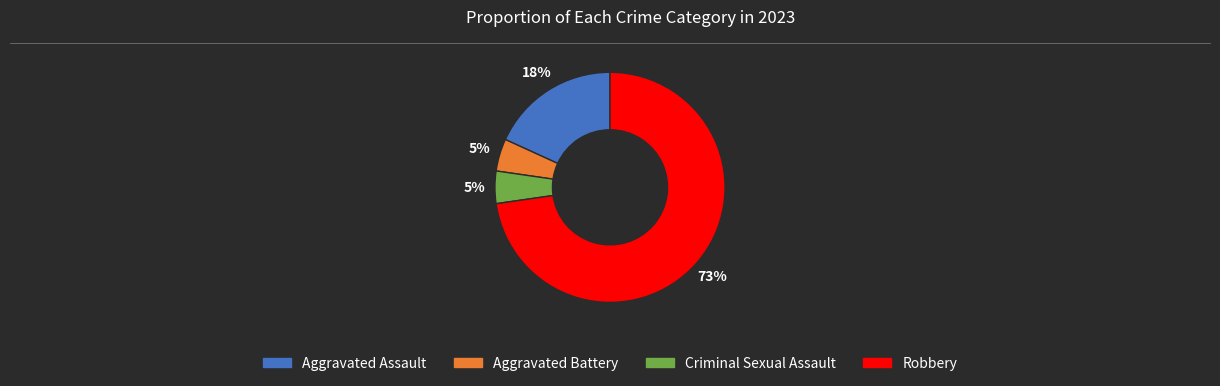

Count the number of slices in the pie.

4